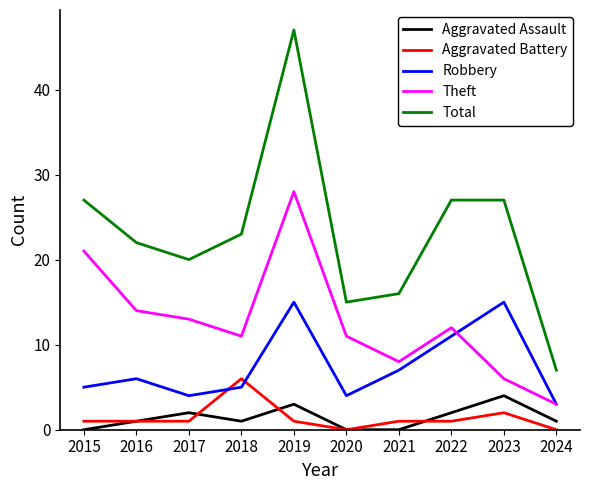

Which series changed the most between 2018 and 2021?

Total